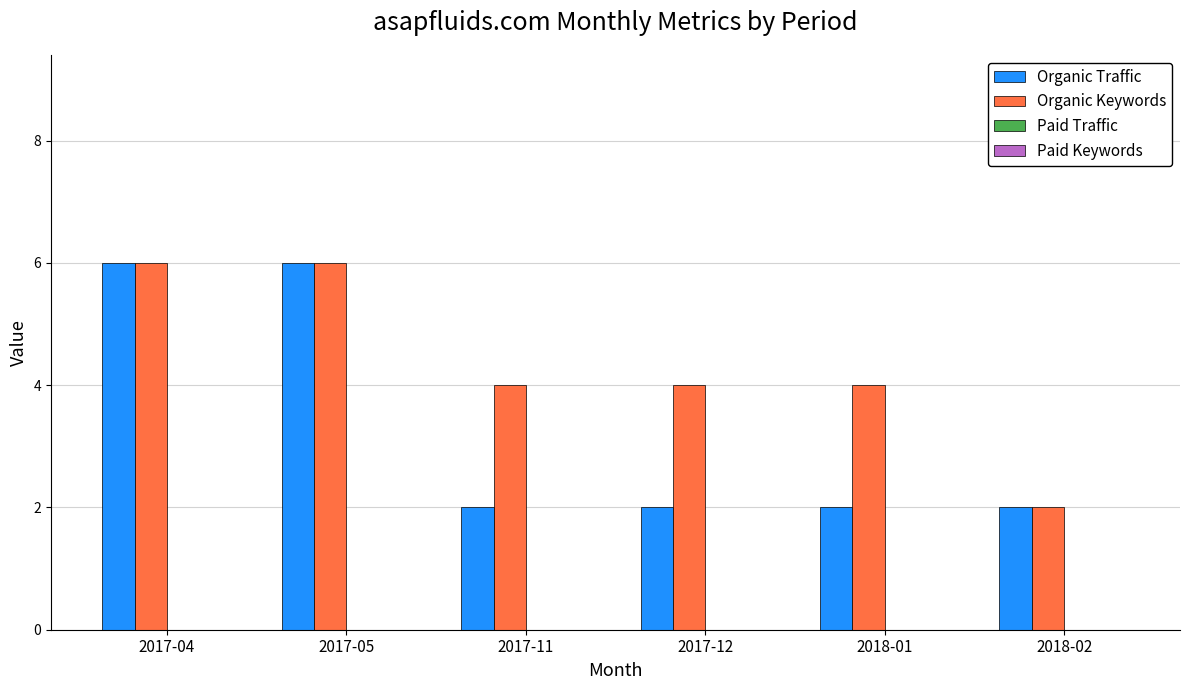

Rank the series by their average value, from highest to lowest.

Organic Keywords, Organic Traffic